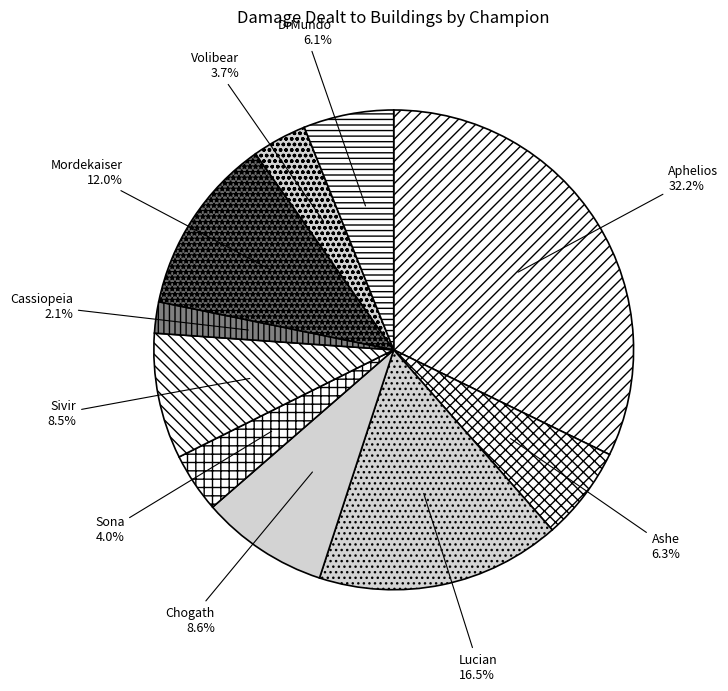

Approximately how many times larger is the value at Lucian compared to Sivir?

1.9